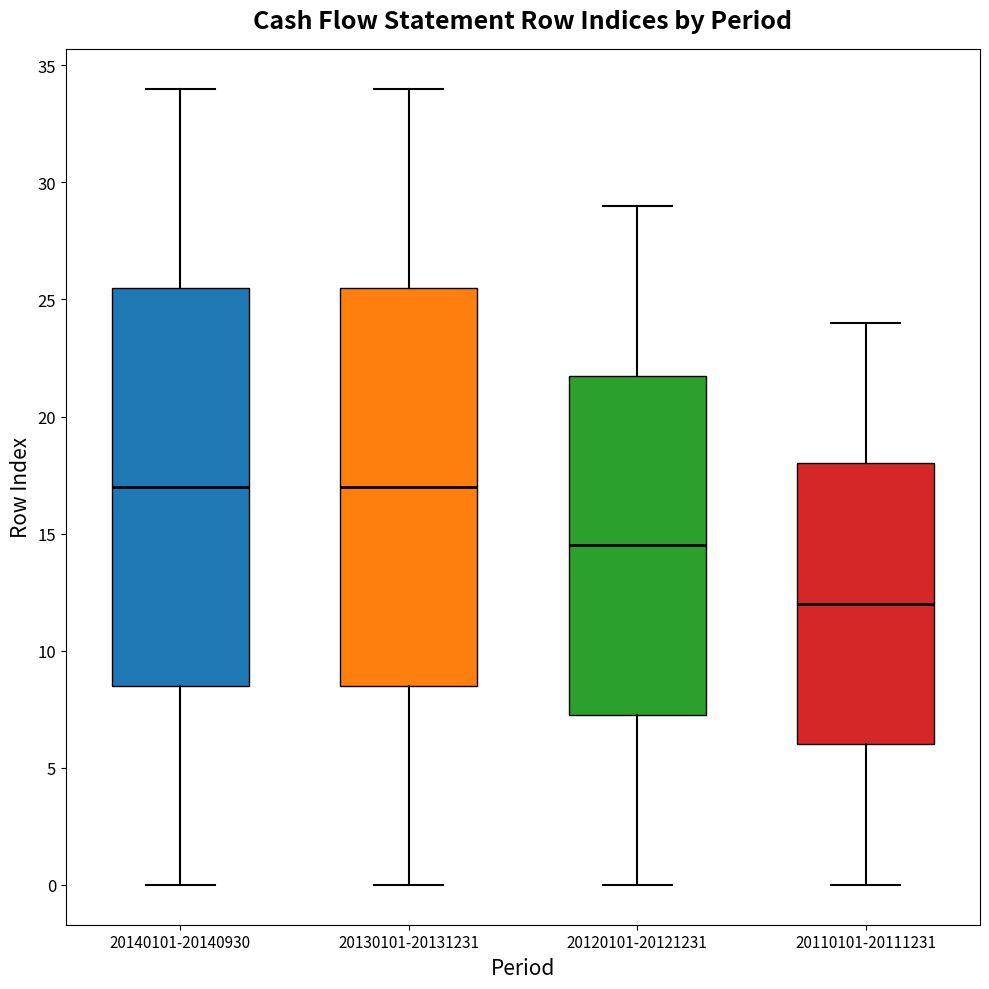

Reading left to right, read every box against the y-axis: the position of its median line, the range the box covers, and the ends of its whiskers. The values are not printed on the chart, so give them approximately, as read against the axis.

20140101-20140930: median 17.0, box 8.5 to 25.5, whiskers 0.0 to 34.0
20130101-20131231: median 17.0, box 8.5 to 25.5, whiskers 0.0 to 34.0
20120101-20121231: median 14.5, box 7.5 to 22.0, whiskers 0.0 to 29.0
20110101-20111231: median 12.0, box 6.0 to 18.0, whiskers 0.0 to 24.0